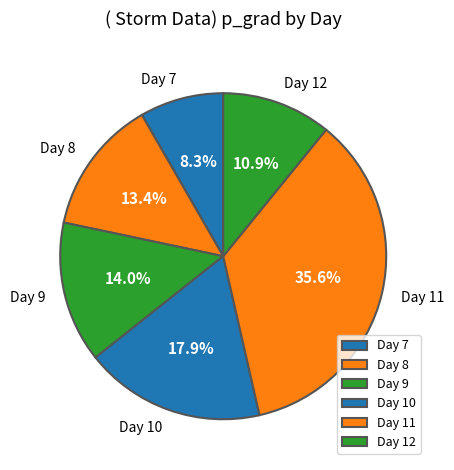

Count the number of slices in the pie.

6